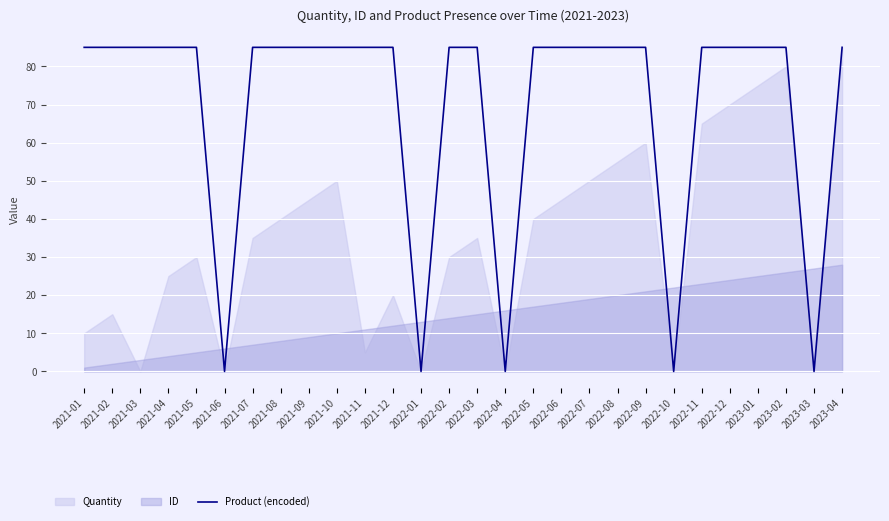

Is it true that Product (encoded) equals -59 at 2022-04?

False